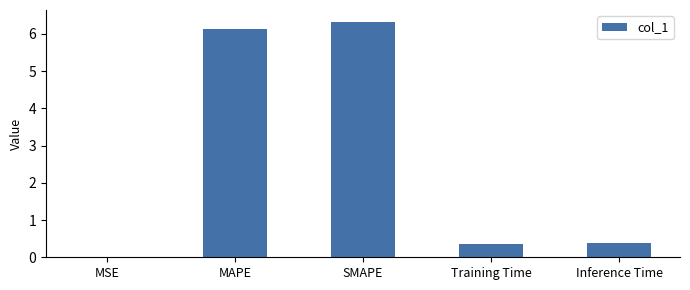

Is it true that the value at MSE is 0.0?

True